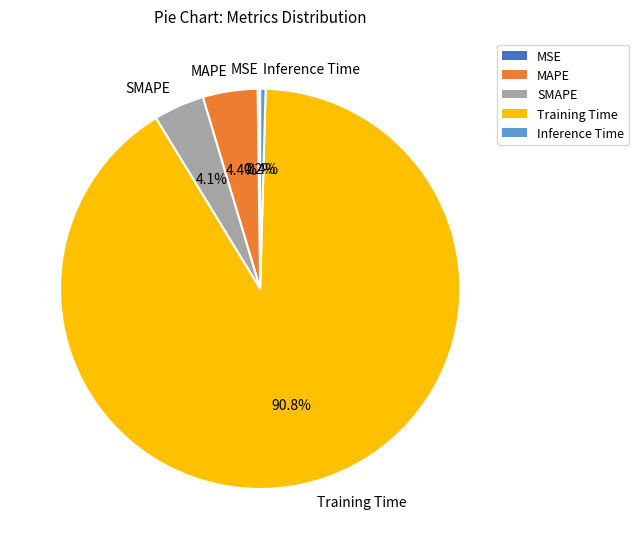

Combined, what portion of the pie is Training Time and Inference Time?

91.3%